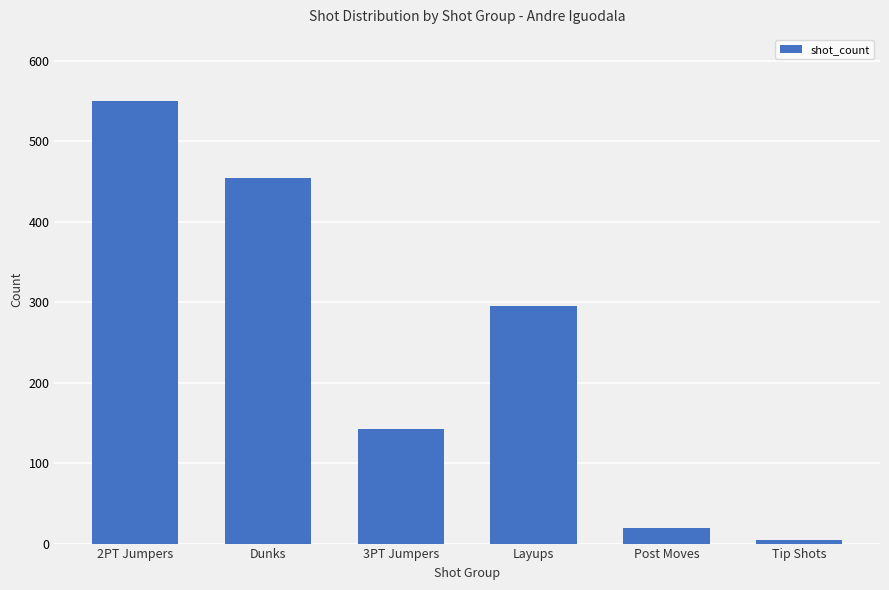

Count the number of data series in this chart.

1